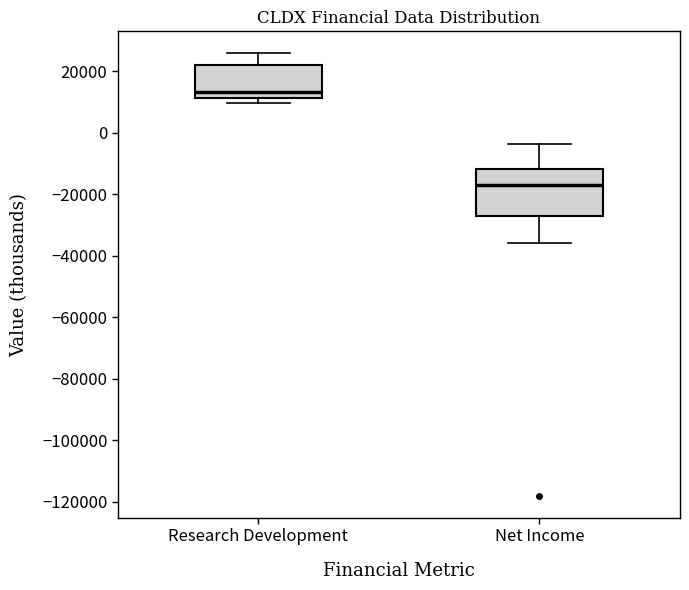

Reading left to right, read every box against the y-axis: the position of its median line, the range the box covers, and the ends of its whiskers. The values are not printed on the chart, so give them approximately, as read against the axis.

Research Development: median 14000, box 12000 to 22000, whiskers 10000 to 26000
Net Income: median -16000, box -26000 to -12000, whiskers -36000 to -4000